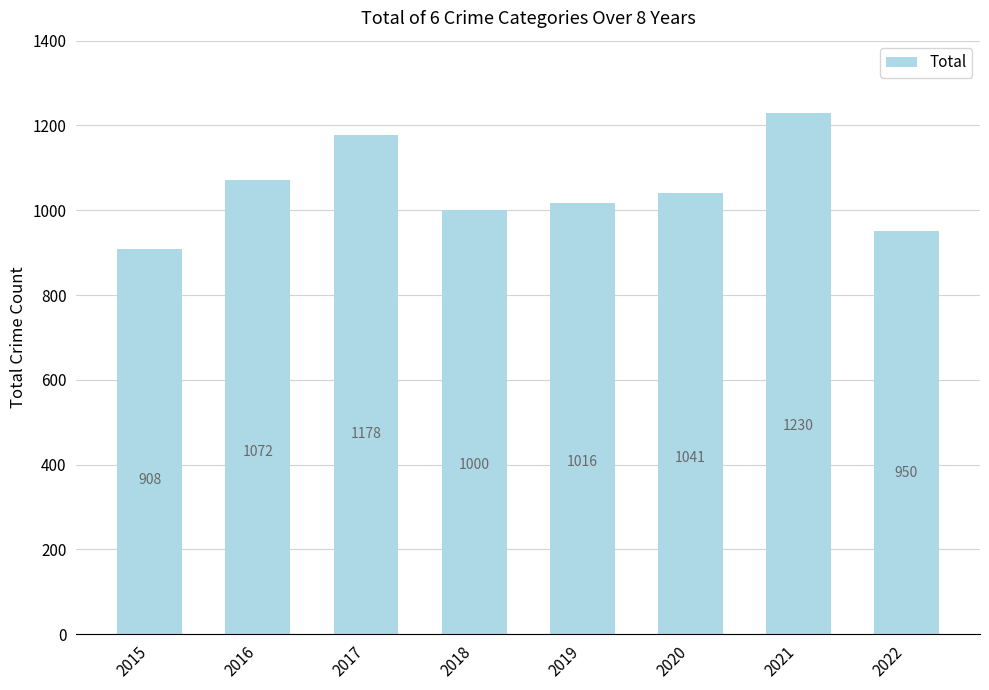

What is the value of the 5th bar from the left?

1016